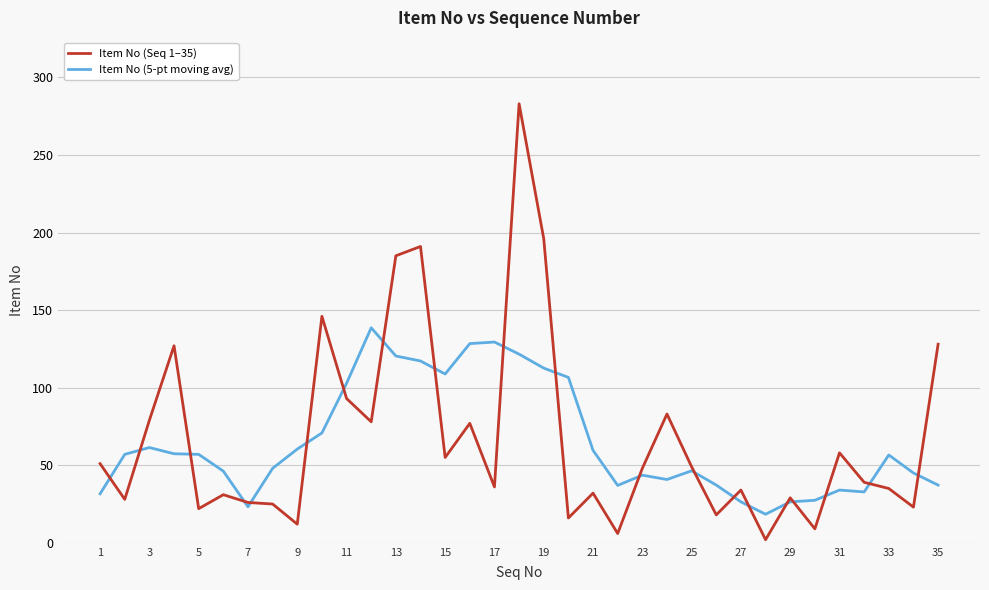

In Item No (Seq 1–35), how many points are higher than both neighbors (excluding endpoints)?

11